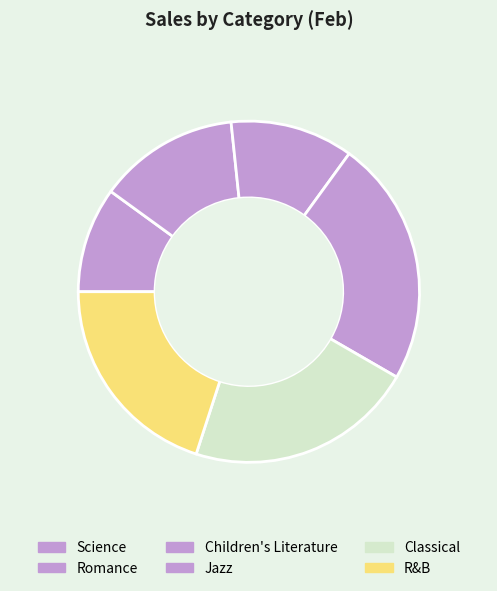

What is the smallest slice in the pie chart?

Science